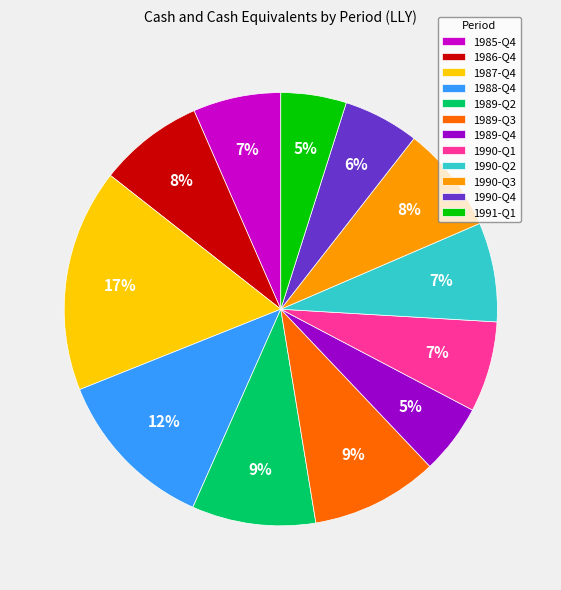

Combined, do 1987-Q4 and 1991-Q1 account for over 50%?

No